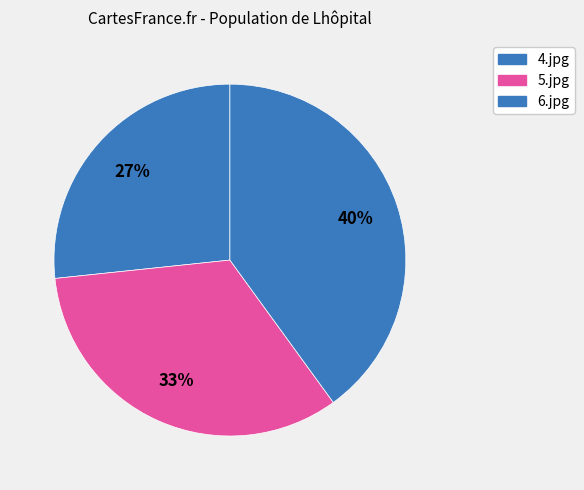

What is the change in value from 5.jpg to 6.jpg?

+1